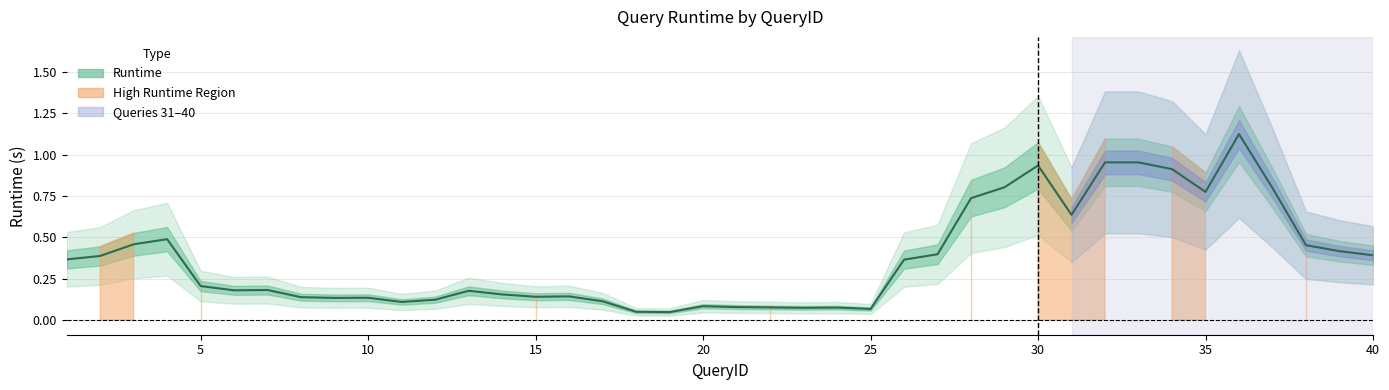

Count the number of categories in the chart.

40